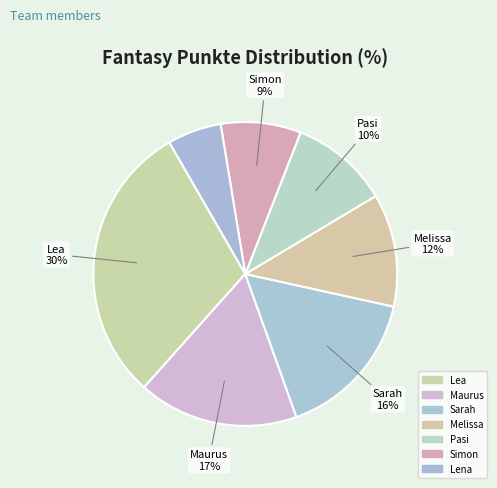

What percentage is the Melissa slice, to the nearest percent?

12%